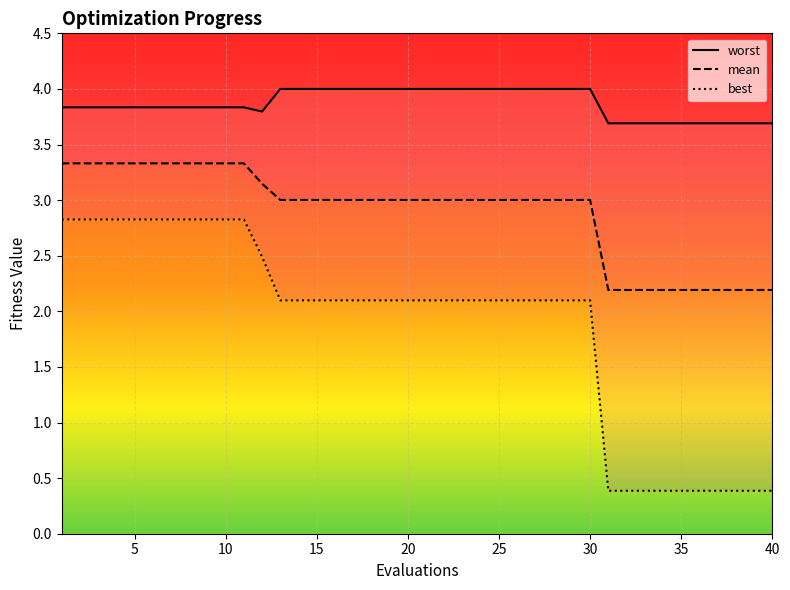

The worst series shows 1.1 at 31. True or false?

False